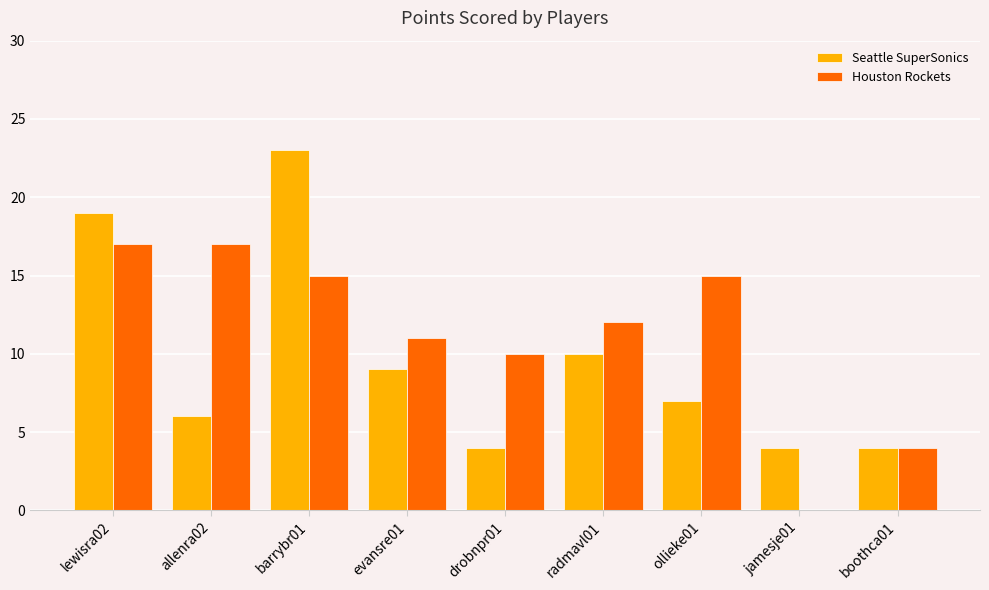

Between radmavl01 and boothca01, which series saw the biggest shift?

Houston Rockets